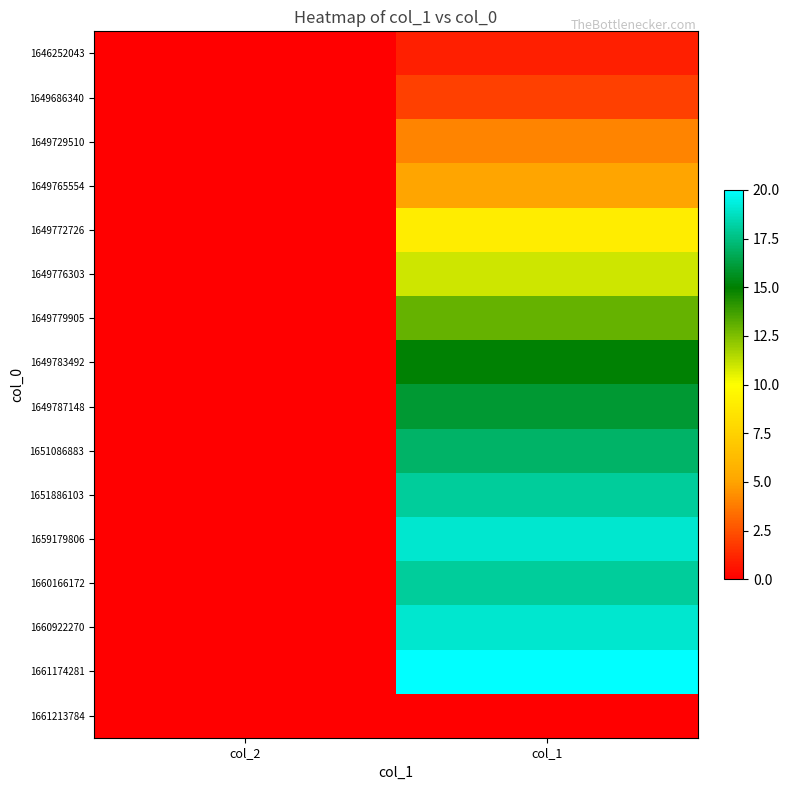

Reading right to left, what are all the values shown in this chart?

1646252043: col_1=1	col_2=0
1649686340: col_1=2	col_2=0
1649729510: col_1=4	col_2=0
1649765554: col_1=5	col_2=0
1649772726: col_1=9	col_2=0
1649776303: col_1=11	col_2=0
1649779905: col_1=13	col_2=0
1649783492: col_1=15	col_2=0
1649787148: col_1=16	col_2=0
1651086883: col_1=17	col_2=0
1651886103: col_1=18	col_2=0
1659179806: col_1=19	col_2=0
1660166172: col_1=18	col_2=0
1660922270: col_1=19	col_2=0
1661174281: col_1=20	col_2=0
1661213784: col_1=0	col_2=0